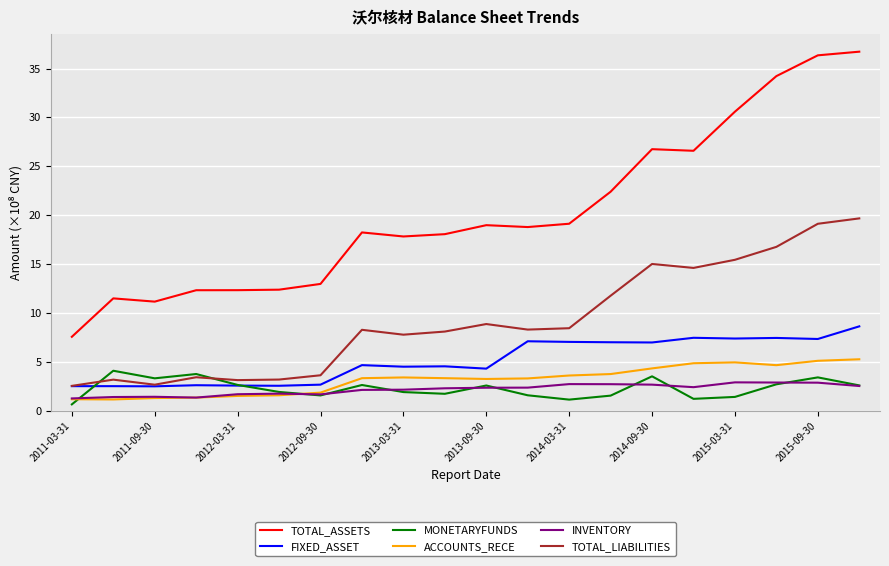

What is the maximum value for FIXED_ASSET?

8.6